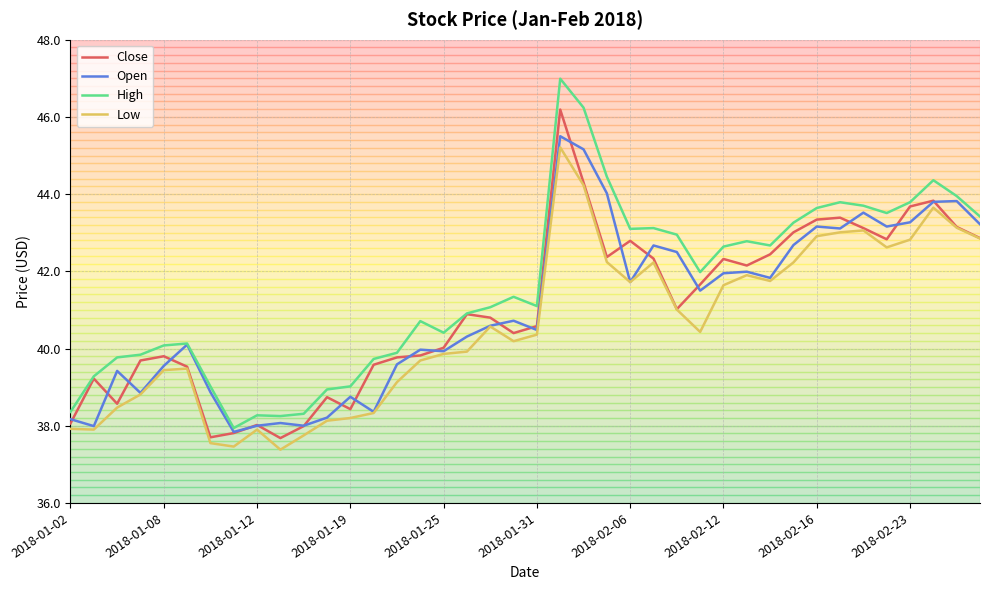

True or false: High and Low intersect in this chart.

False